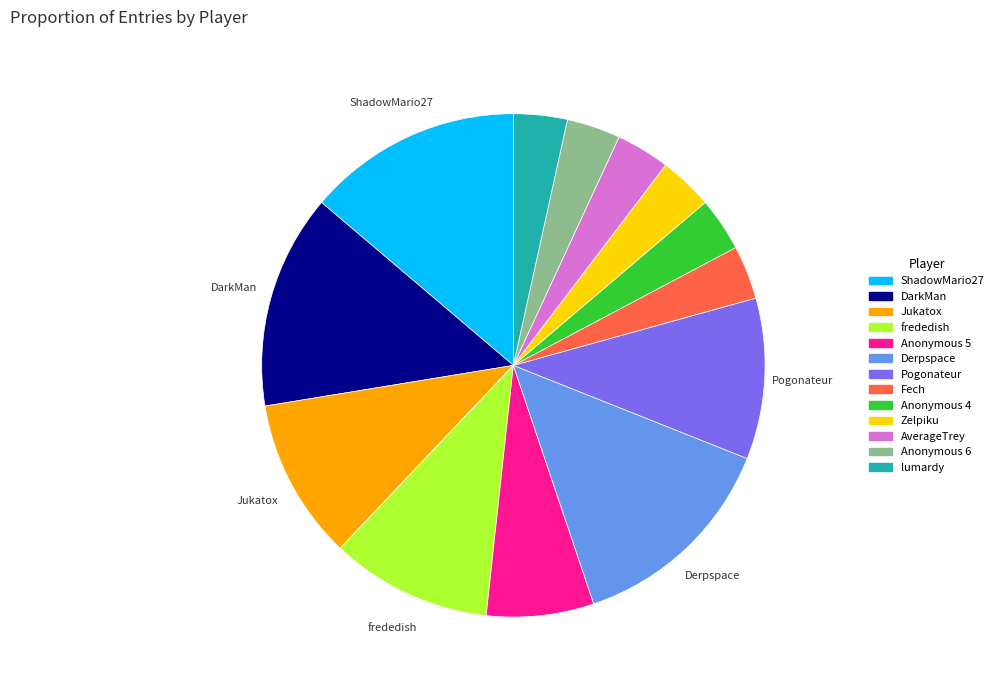

Is there any slice that represents more than half of the pie?

No